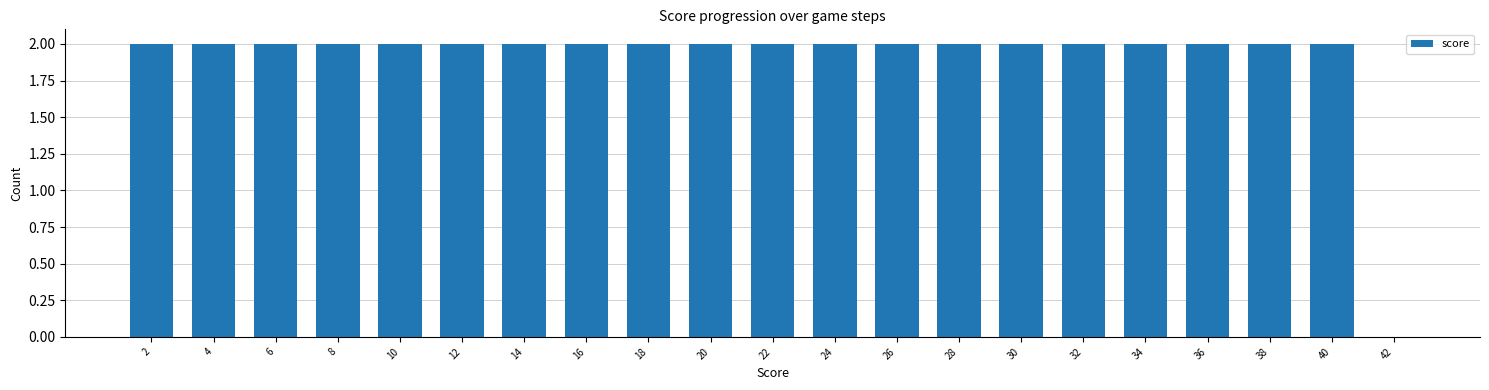

How many values are above zero?

20